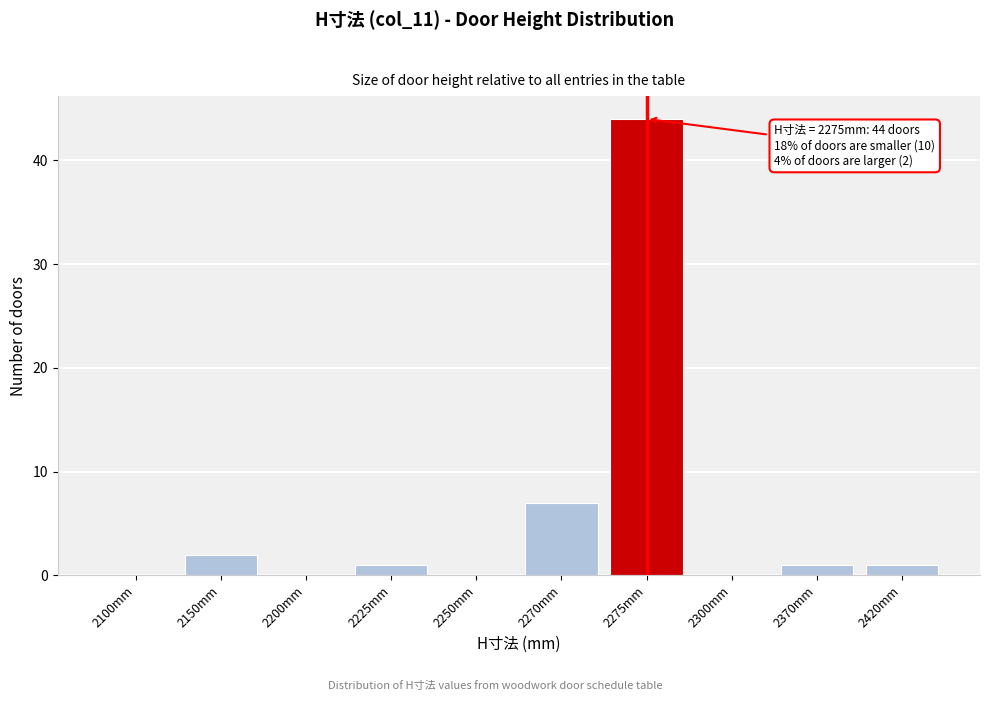

Reading right to left, extract all data points from this chart.

2420mm=1	2370mm=1	2300mm=0	2275mm=44	2270mm=7	2250mm=0	2225mm=1	2200mm=0	2150mm=2	2100mm=0